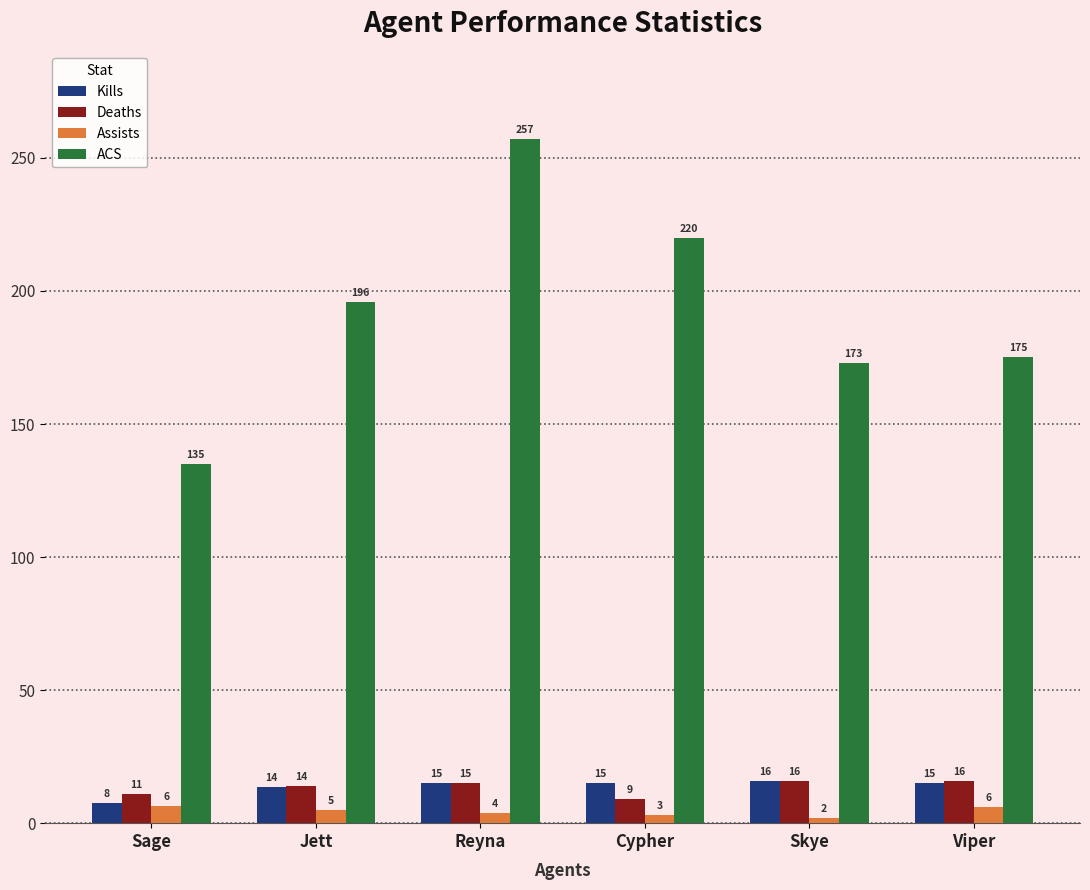

What is the label of the 5th bar from the left?

Skye